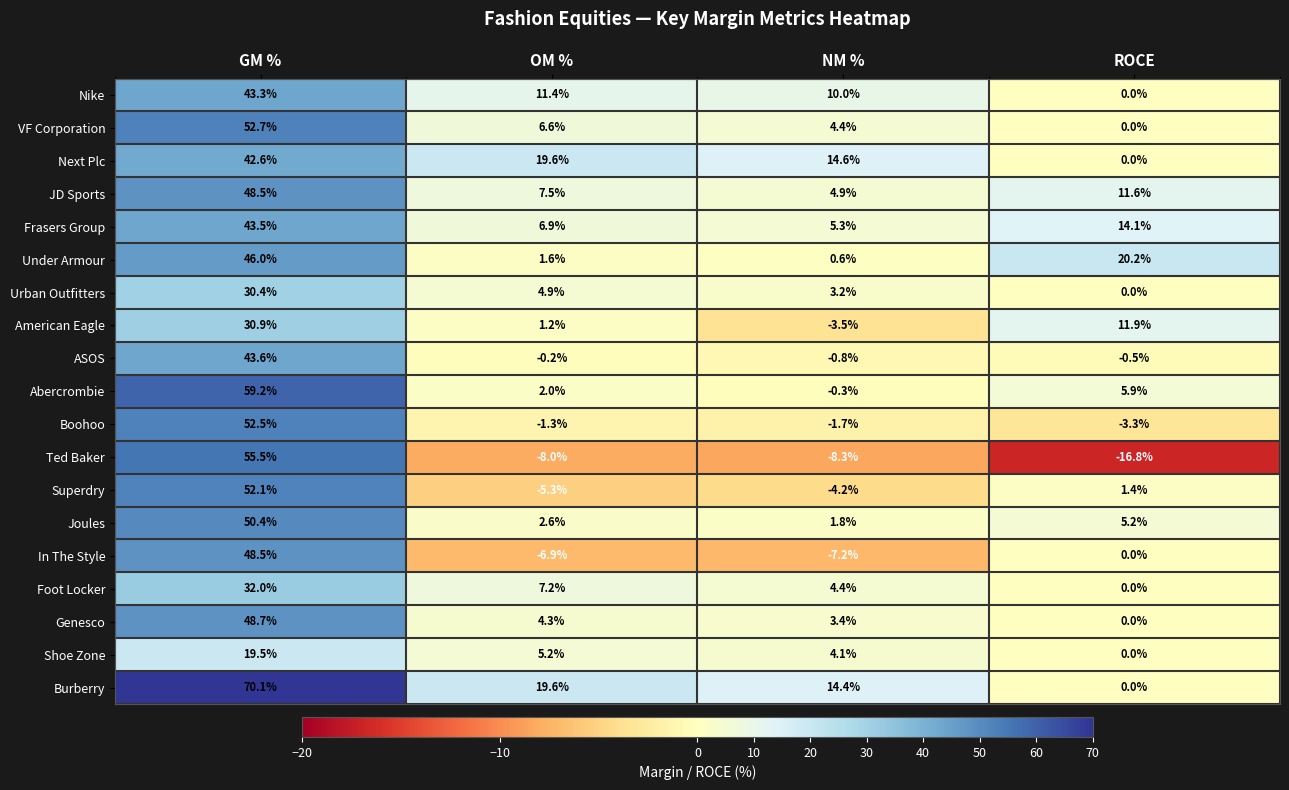

Which series has the widest spread of values?

Ted Baker